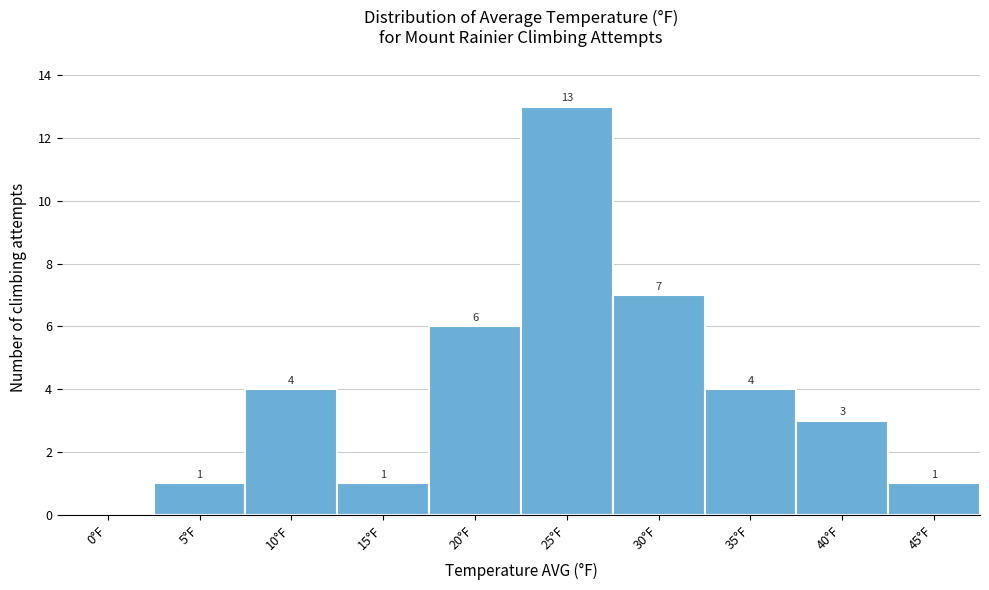

Reading left to right, list all the values displayed in this chart.

0°F=0	5°F=1	10°F=4	15°F=1	20°F=6	25°F=13	30°F=7	35°F=4	40°F=3	45°F=1